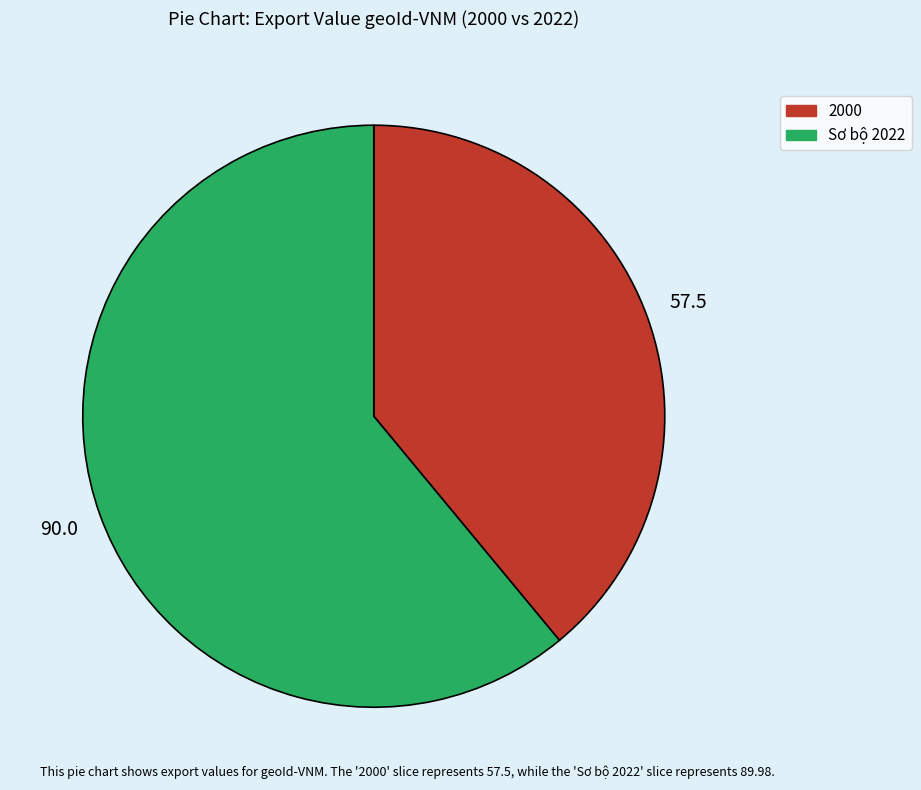

Does any single category account for the majority?

Yes